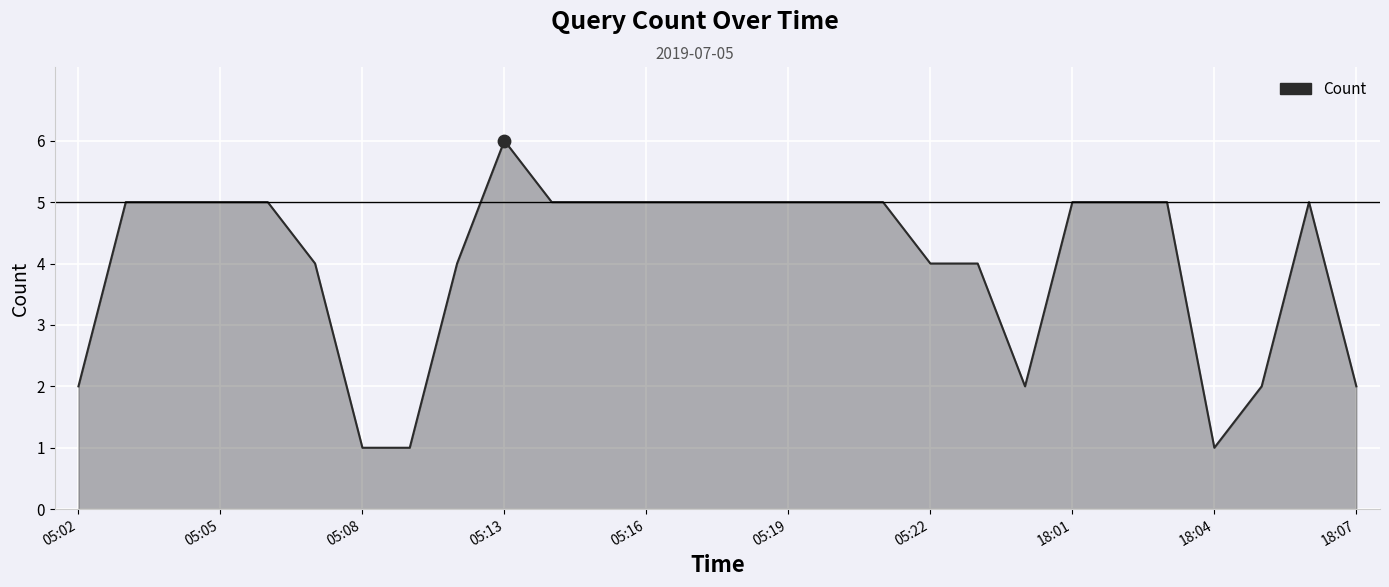

What is the difference between the maximum and minimum values?

5